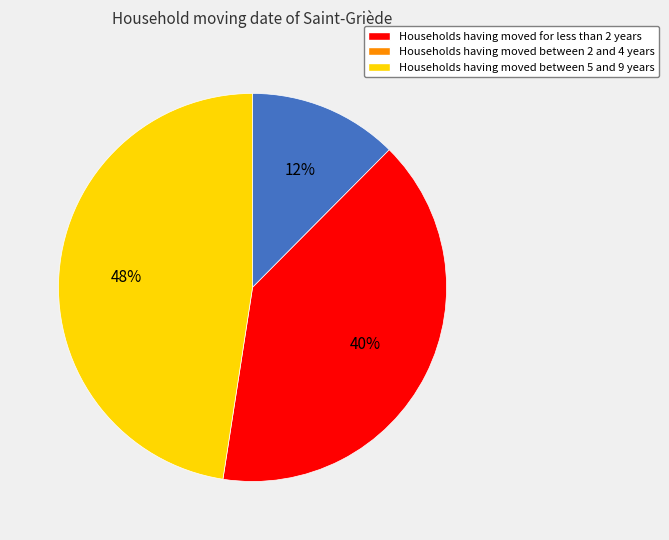

Is there a majority slice in this chart?

No